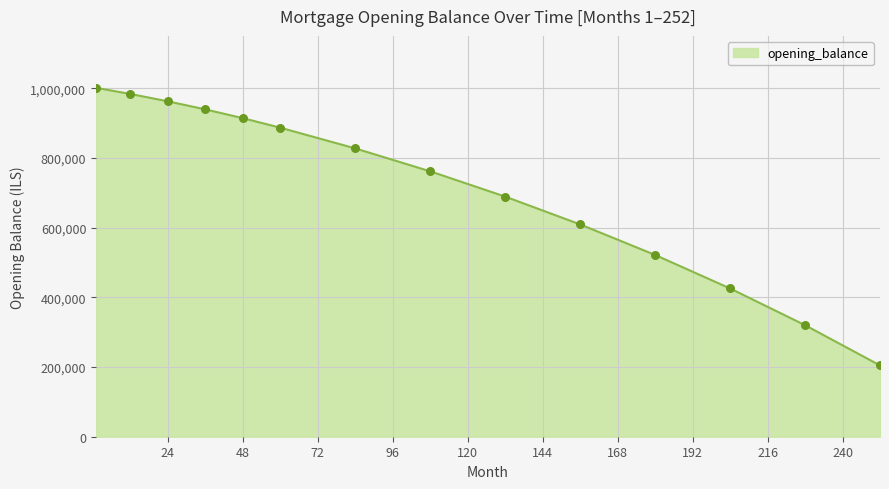

What is the difference between the maximum and minimum values?

796440.0